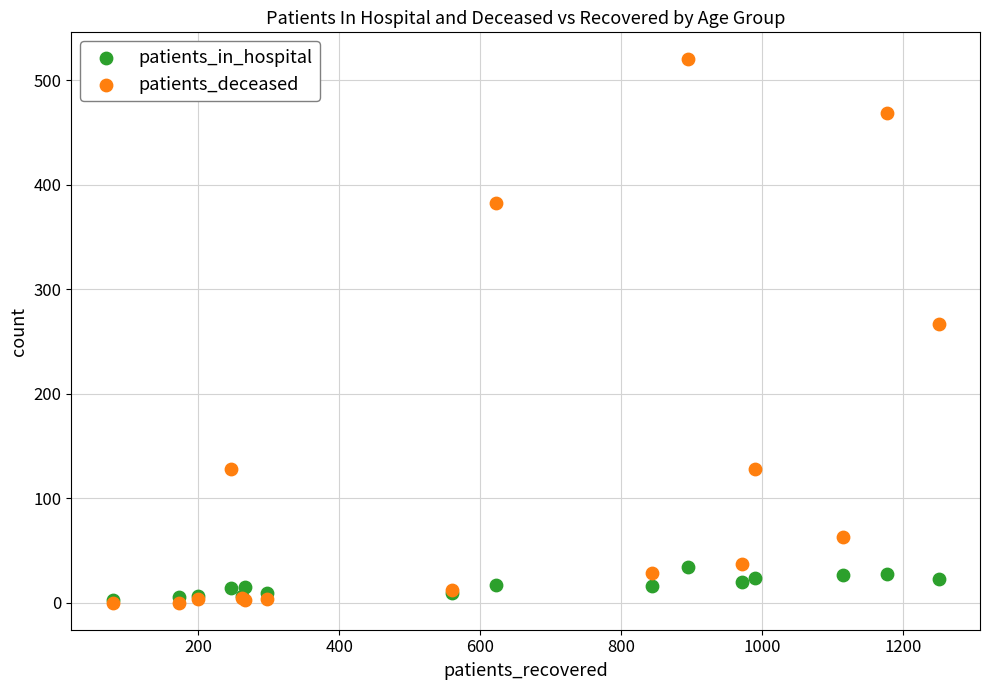

Which series has the widest spread of Y values?

patients_deceased